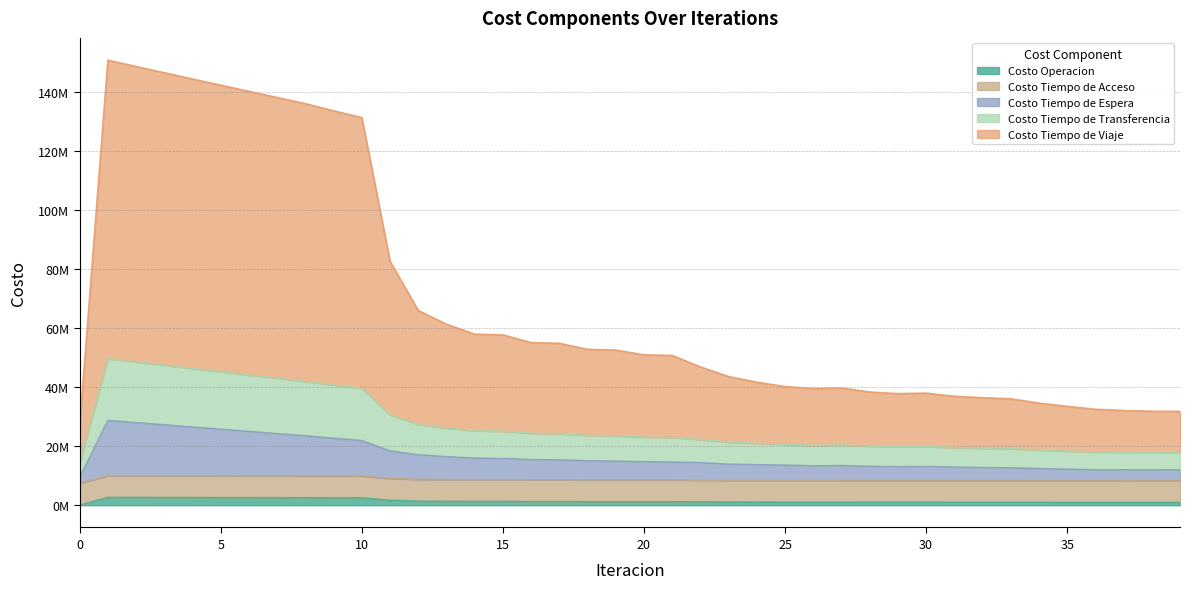

True or false: Costo Operacion has more than 0 points higher than both neighbors.

True